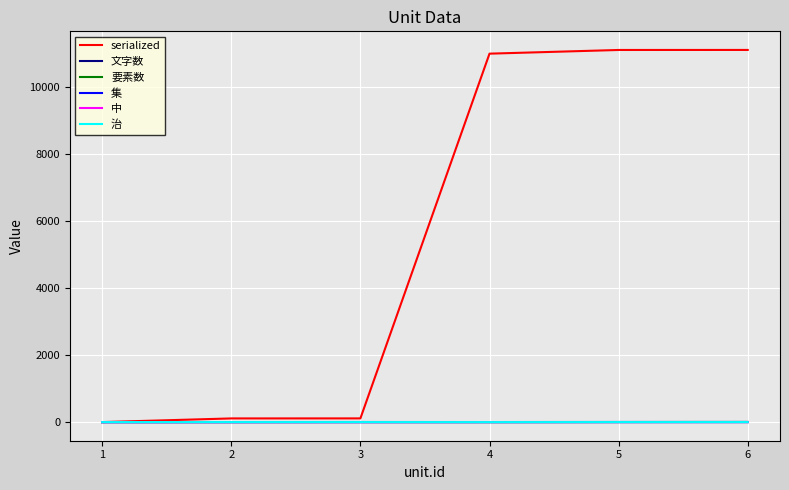

At 2, list the series in order from largest to smallest.

serialized, 文字数, 要素数, 治, 集, 中